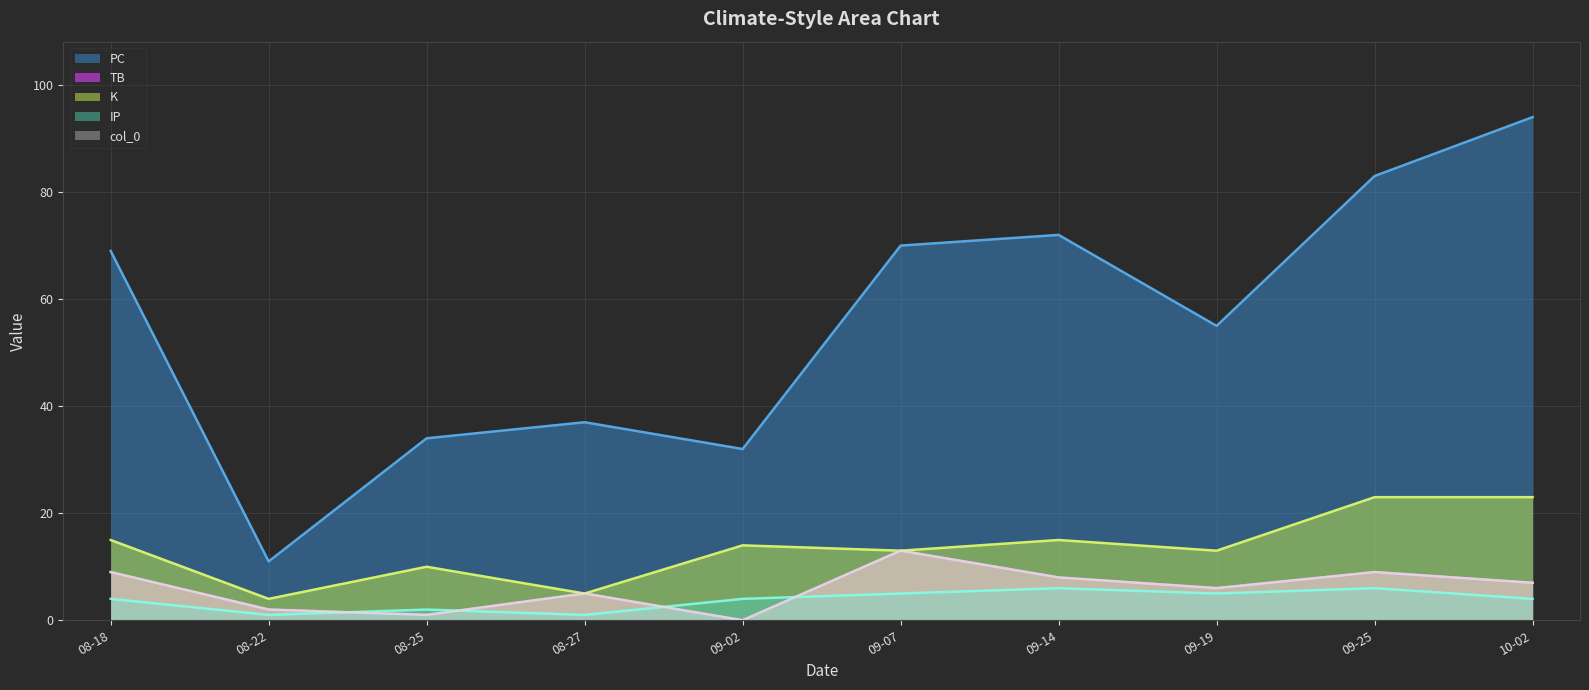

What is the average value of the PC series?

56